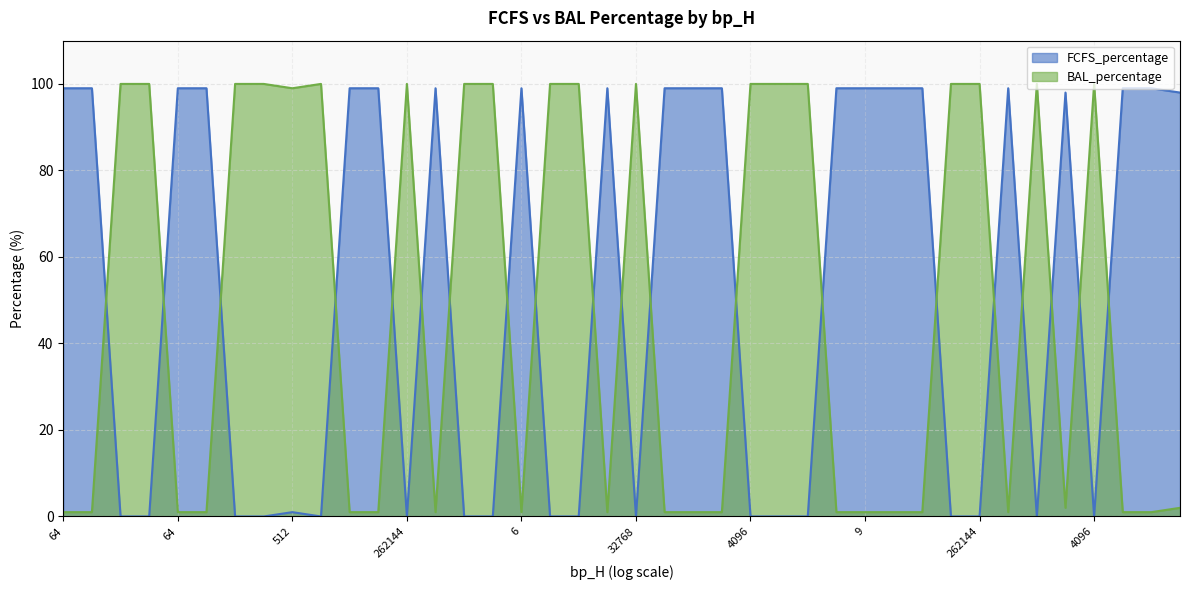

Does the chart display data point markers on the line(s)?

No